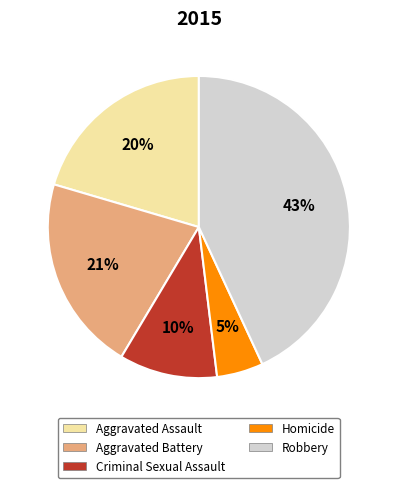

How many slices are in this pie chart?

5